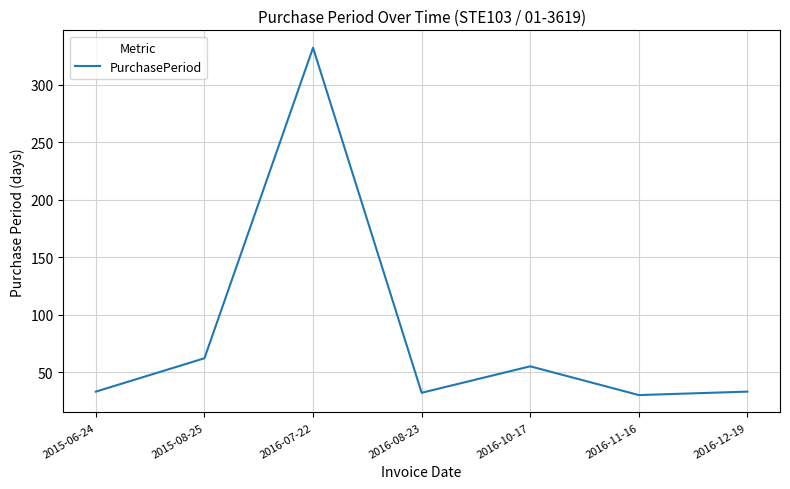

True or false: the data shows 30 at 2016-11-16.

True